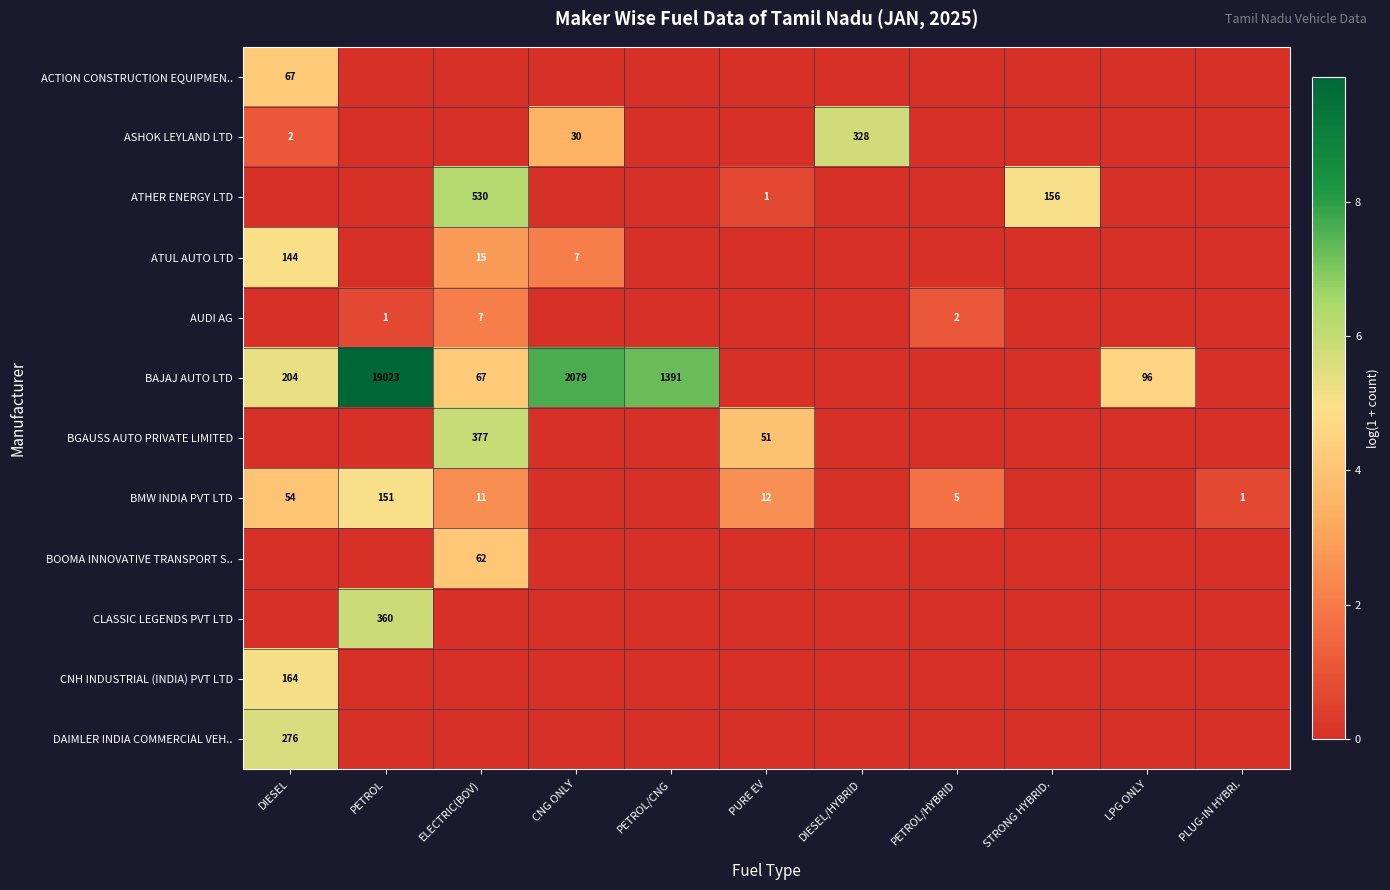

At which category is the sum across all series the highest?

DIESEL